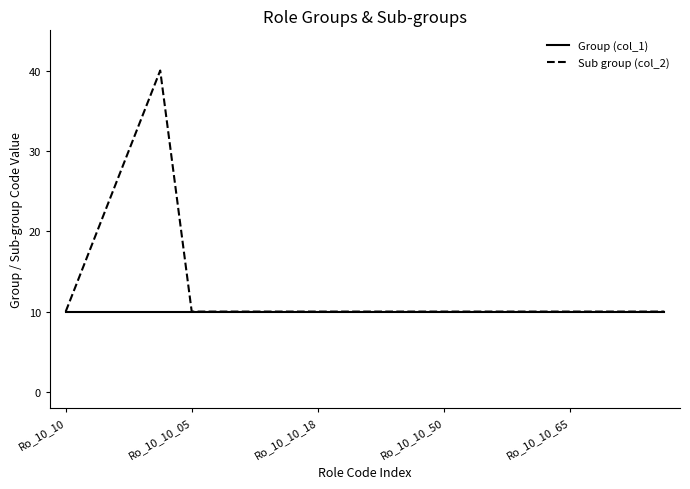

Which series has the widest spread of values?

Sub group (col_2)